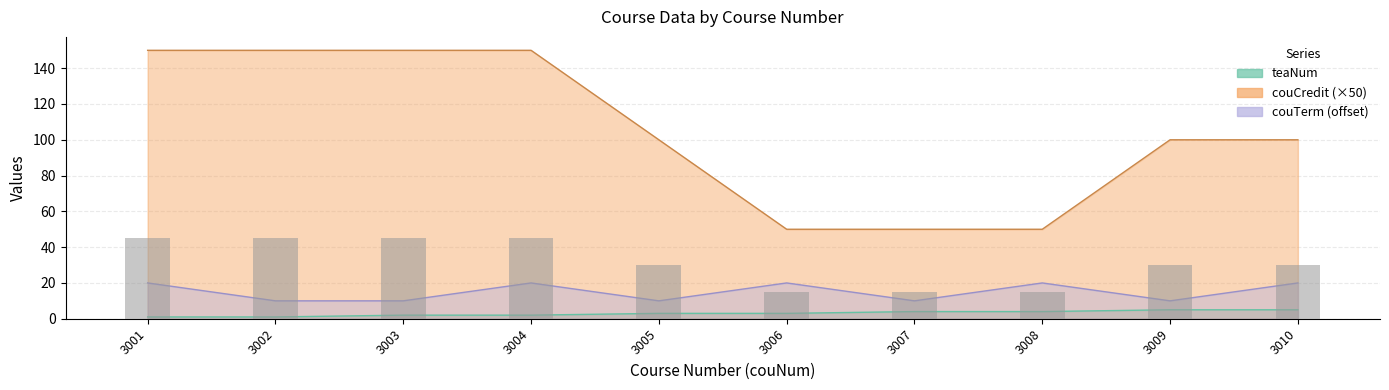

Rank the categories by value from lowest to highest.

3006, 3007, 3008, 3005, 3009, 3010, 3001, 3002, 3003, 3004